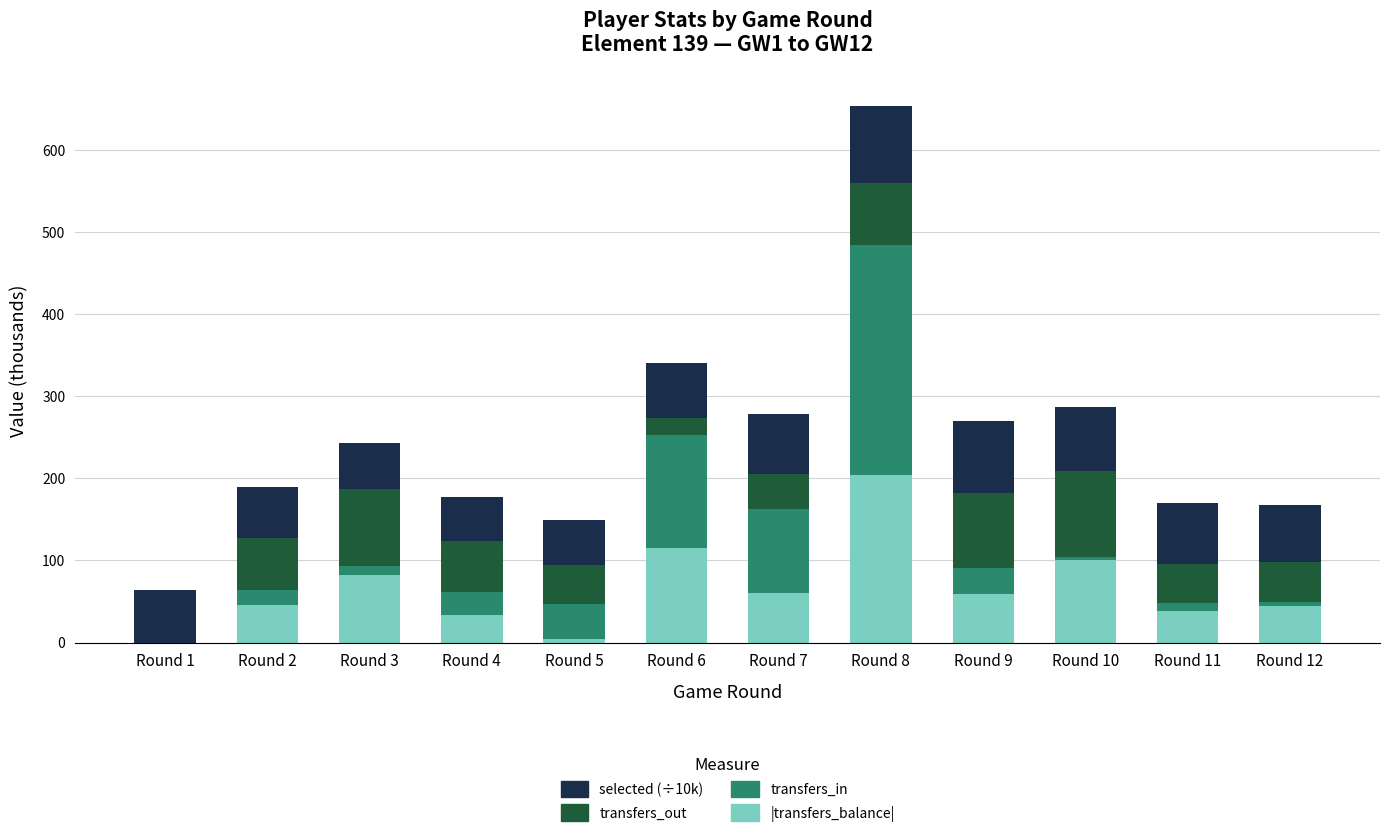

Are the bars horizontal?

No